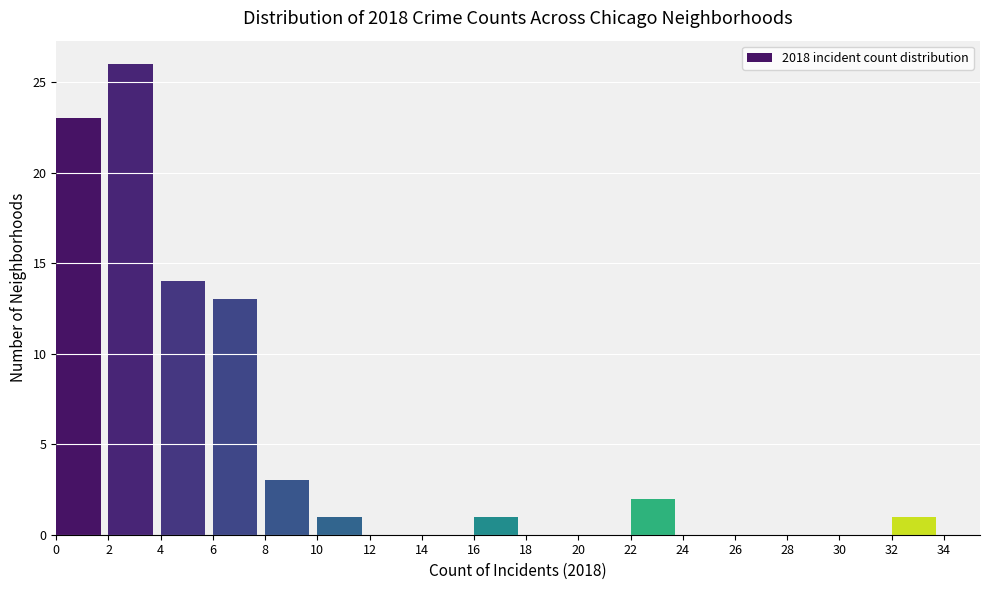

Reading left to right, list every bar in this chart as the range it spans on the x-axis followed by its height. The values are not printed on the chart, so give them approximately, as read against the axis.

0 to 2: 23
2 to 4: 26
4 to 6: 14
6 to 8: 13
8 to 10: 3
10 to 12: 1
12 to 14: 0
14 to 16: 0
16 to 18: 1
18 to 20: 0
20 to 22: 0
22 to 24: 2
24 to 26: 0
26 to 28: 0
28 to 30: 0
30 to 32: 0
32 to 34: 1